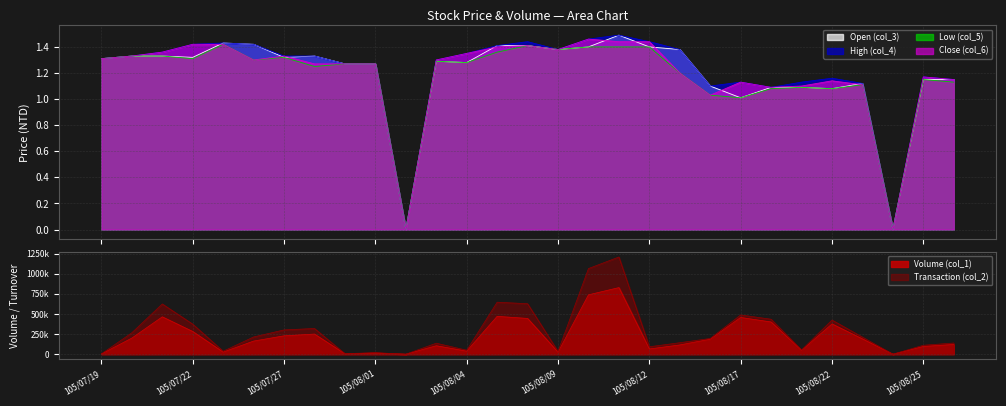

At how many categories does at least one series exceed 713189?

2